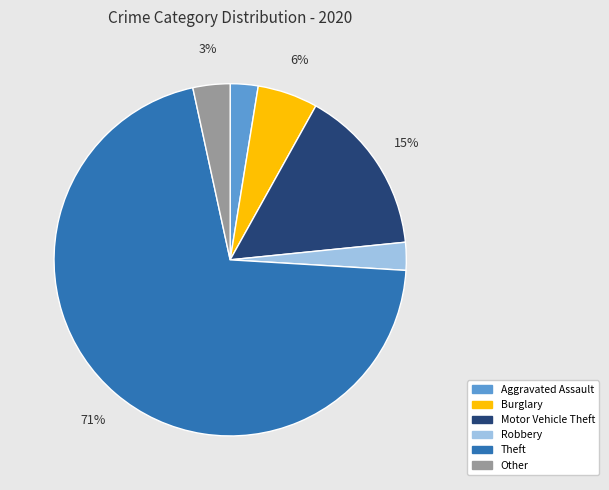

What percentage is the Aggravated Assault slice, to the nearest percent?

3%